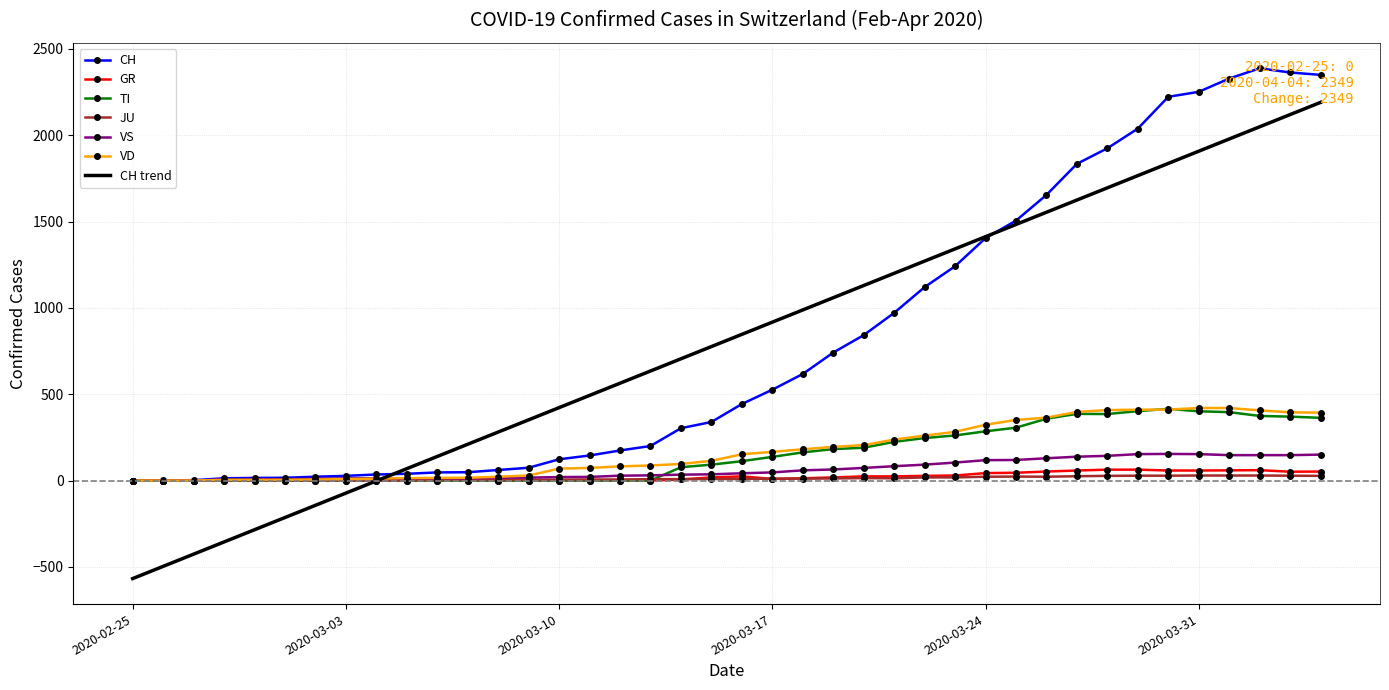

What is the smallest value displayed?

-567.8